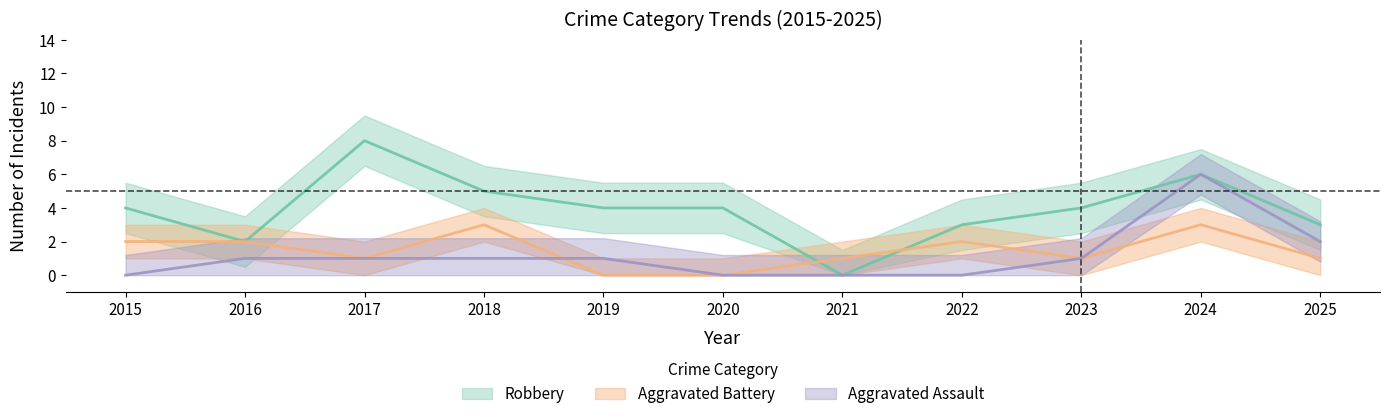

Reading left to right, extract all data points from this chart.

Aggravated Assault: 2015=0	2016=1	2017=1	2018=1	2019=1	2020=0	2021=0	2022=0	2023=1	2024=6	2025=2
Aggravated Battery: 2015=2	2016=2	2017=1	2018=3	2019=0	2020=0	2021=1	2022=2	2023=1	2024=3	2025=1
Robbery: 2015=4	2016=2	2017=8	2018=5	2019=4	2020=4	2021=0	2022=3	2023=4	2024=6	2025=3